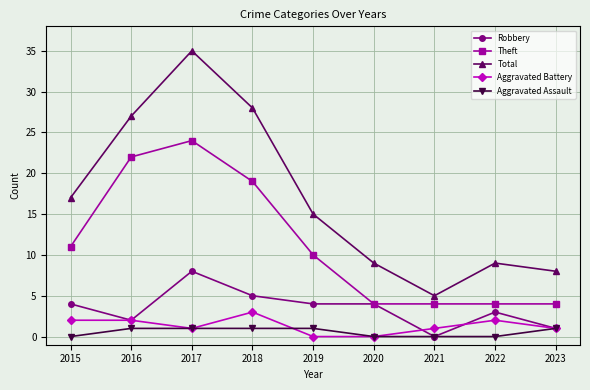

True or false: Total and Theft intersect in this chart.

False